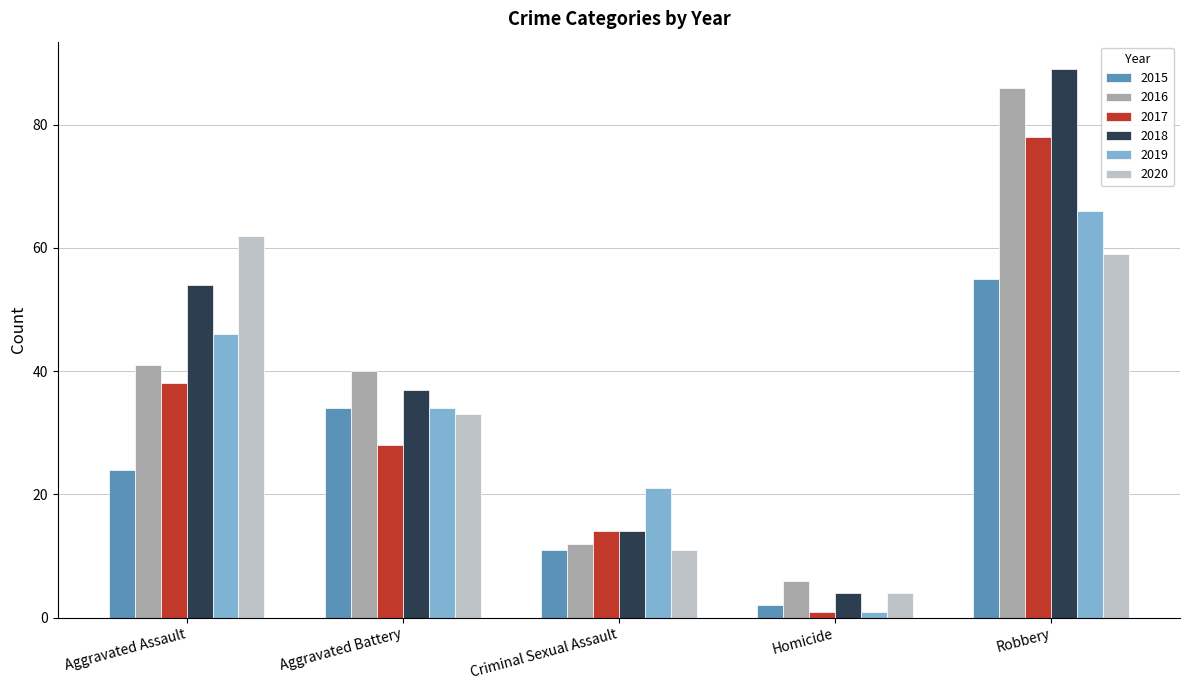

How many distinct data groups are displayed?

6